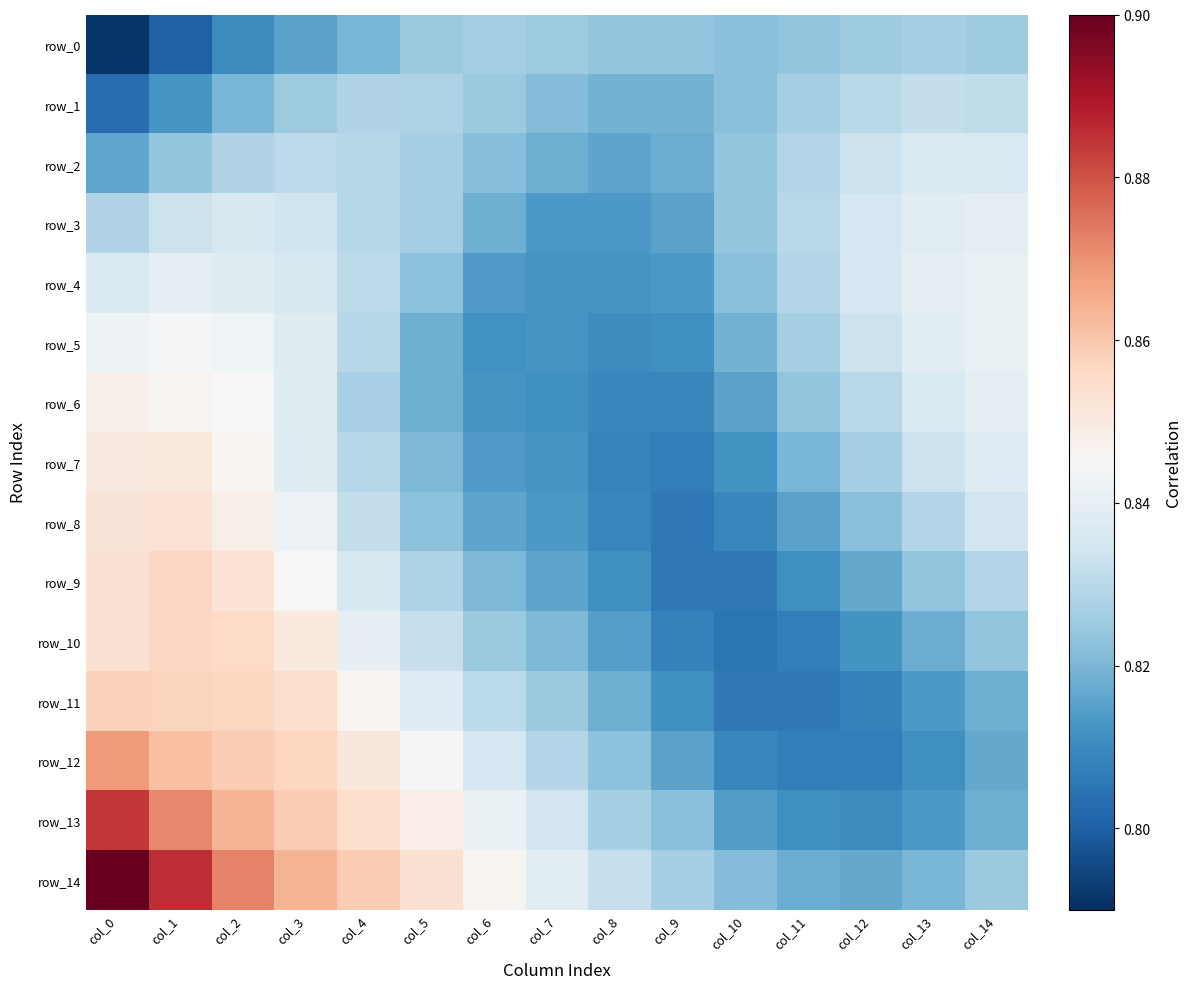

Which series changed the most between col_8 and col_11?

row_3